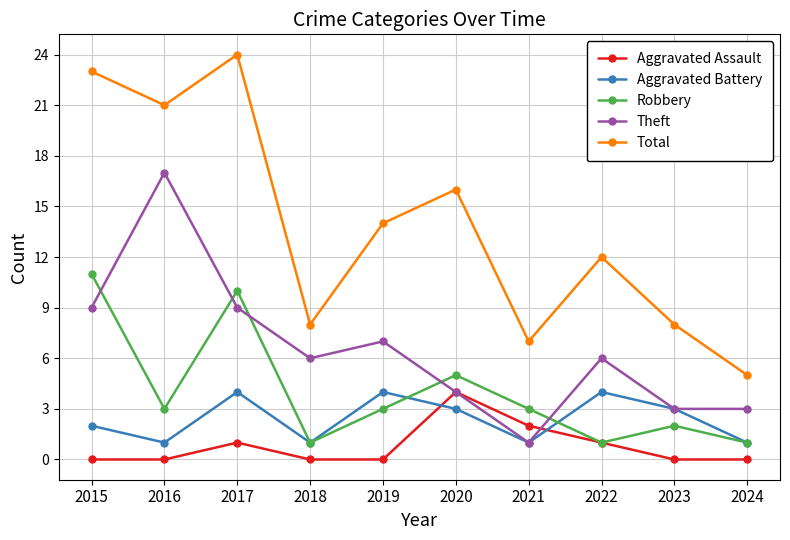

What is the maximum value for Theft?

17